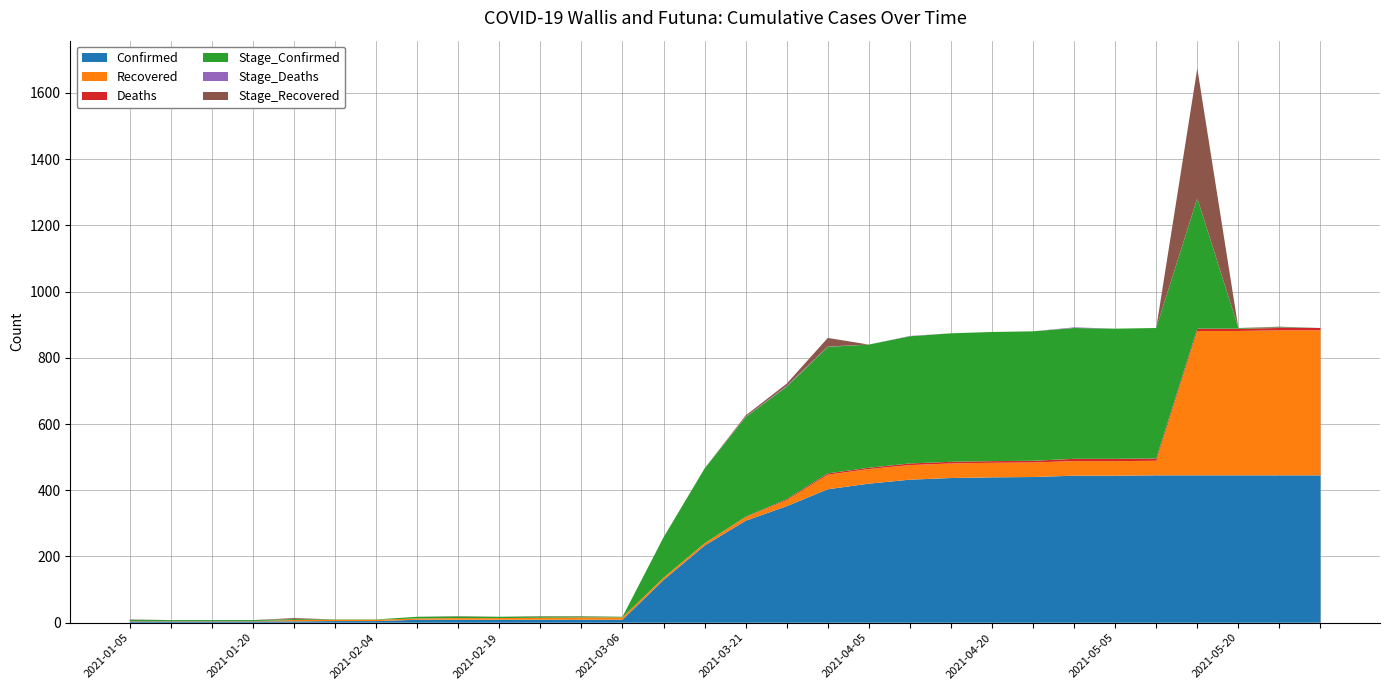

Reading left to right, what are all the values shown in this chart?

Confirmed: 2021-01-05=4	2021-01-10=4	2021-01-15=4	2021-01-20=4	2021-01-25=4	2021-01-30=5	2021-02-04=5	2021-02-09=9	2021-02-14=9	2021-02-19=9	2021-02-24=9	2021-03-01=9	2021-03-06=9	2021-03-11=129	2021-03-16=233	2021-03-21=308	2021-03-26=352	2021-03-31=403	2021-04-05=420	2021-04-10=432	2021-04-15=437	2021-04-20=439	2021-04-25=440	2021-04-30=444	2021-05-05=444	2021-05-10=445	2021-05-15=445	2021-05-20=445	2021-05-25=445	2021-05-30=445
Recovered: 2021-01-05=1	2021-01-10=1	2021-01-15=1	2021-01-20=1	2021-01-25=4	2021-01-30=4	2021-02-04=4	2021-02-09=4	2021-02-14=5	2021-02-19=5	2021-02-24=6	2021-03-01=7	2021-03-06=7	2021-03-11=7	2021-03-16=7	2021-03-21=11	2021-03-26=18	2021-03-31=44	2021-04-05=44	2021-04-10=44	2021-04-15=44	2021-04-20=44	2021-04-25=44	2021-04-30=44	2021-05-05=44	2021-05-10=44	2021-05-15=436	2021-05-20=436	2021-05-25=438	2021-05-30=438
Deaths: 2021-01-05=0	2021-01-10=0	2021-01-15=0	2021-01-20=0	2021-01-25=0	2021-01-30=0	2021-02-04=0	2021-02-09=0	2021-02-14=0	2021-02-19=0	2021-02-24=0	2021-03-01=0	2021-03-06=0	2021-03-11=0	2021-03-16=0	2021-03-21=1	2021-03-26=3	2021-03-31=4	2021-04-05=4	2021-04-10=5	2021-04-15=5	2021-04-20=5	2021-04-25=5	2021-04-30=7	2021-05-05=7	2021-05-10=7	2021-05-15=7	2021-05-20=7	2021-05-25=7	2021-05-30=7
Stage_Confirmed: 2021-01-05=4	2021-01-10=3	2021-01-15=3	2021-01-20=3	2021-01-25=3	2021-01-30=1	2021-02-04=1	2021-02-09=5	2021-02-14=5	2021-02-19=4	2021-02-24=4	2021-03-01=3	2021-03-06=2	2021-03-11=122	2021-03-16=226	2021-03-21=301	2021-03-26=340	2021-03-31=382	2021-04-05=372	2021-04-10=384	2021-04-15=388	2021-04-20=390	2021-04-25=391	2021-04-30=395	2021-05-05=393	2021-05-10=394	2021-05-15=394	2021-05-20=2	2021-05-25=2	2021-05-30=0
Stage_Deaths: 2021-01-05=0	2021-01-10=0	2021-01-15=0	2021-01-20=0	2021-01-25=0	2021-01-30=0	2021-02-04=0	2021-02-09=0	2021-02-14=0	2021-02-19=0	2021-02-24=0	2021-03-01=0	2021-03-06=0	2021-03-11=0	2021-03-16=0	2021-03-21=1	2021-03-26=2	2021-03-31=1	2021-04-05=0	2021-04-10=1	2021-04-15=0	2021-04-20=0	2021-04-25=0	2021-04-30=2	2021-05-05=0	2021-05-10=0	2021-05-15=0	2021-05-20=0	2021-05-25=0	2021-05-30=0
Stage_Recovered: 2021-01-05=1	2021-01-10=0	2021-01-15=0	2021-01-20=0	2021-01-25=3	2021-01-30=0	2021-02-04=0	2021-02-09=0	2021-02-14=1	2021-02-19=0	2021-02-24=1	2021-03-01=1	2021-03-06=0	2021-03-11=0	2021-03-16=0	2021-03-21=4	2021-03-26=7	2021-03-31=26	2021-04-05=0	2021-04-10=0	2021-04-15=0	2021-04-20=0	2021-04-25=0	2021-04-30=0	2021-05-05=0	2021-05-10=0	2021-05-15=392	2021-05-20=0	2021-05-25=2	2021-05-30=0